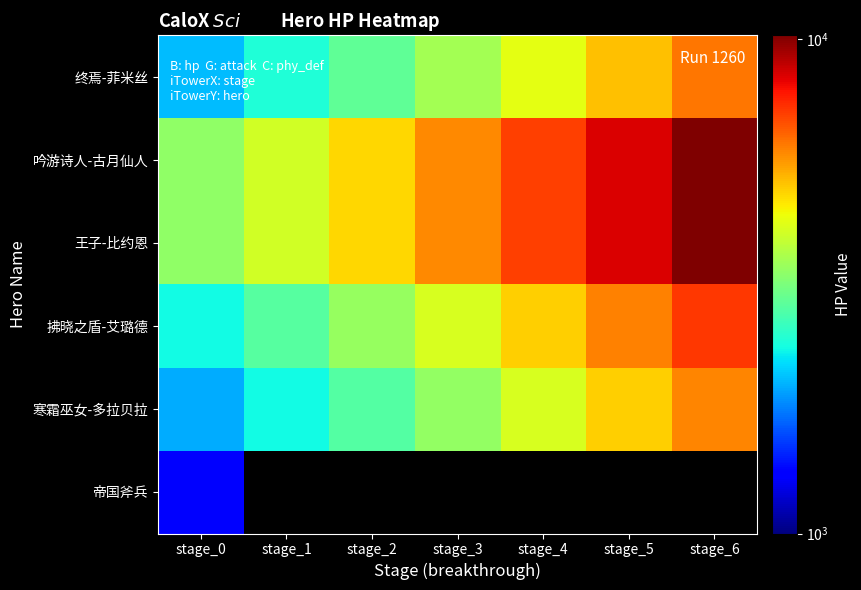

Where does the 拂晓之盾-艾璐德 series first go above 4124?

stage_4